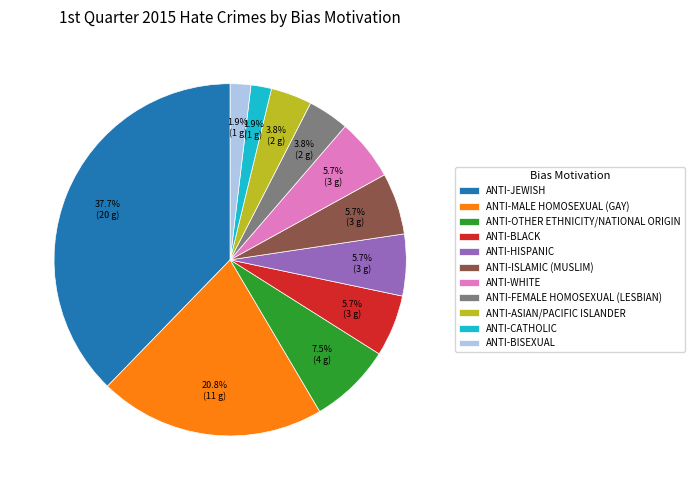

To the nearest percent, what portion does ANTI-BLACK represent?

6%